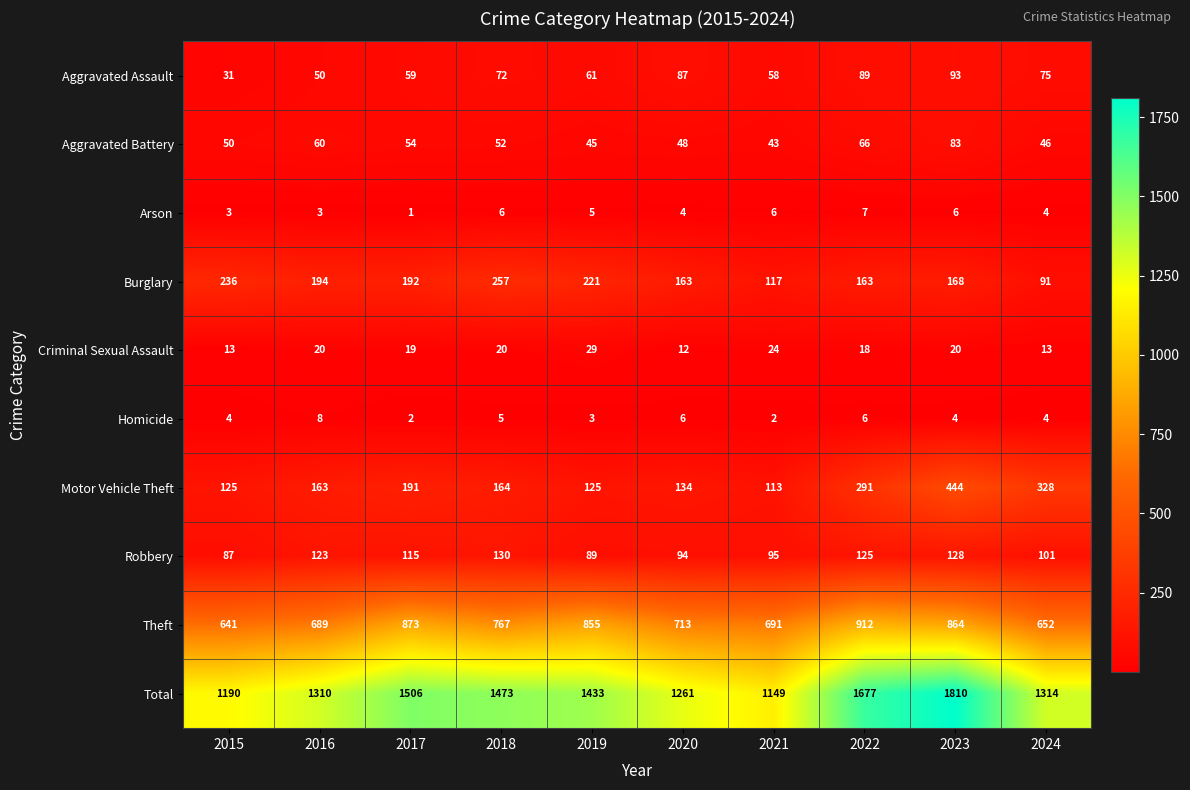

What is the average value of the Total series?

1412